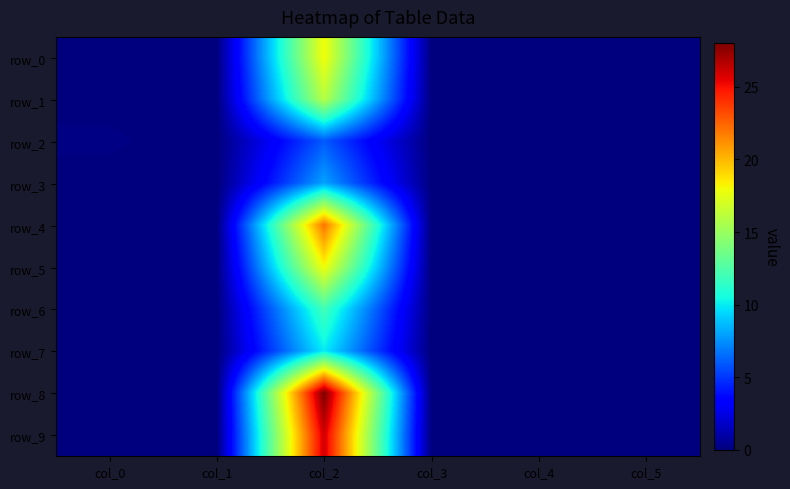

At which label does row_0 reach its peak?

col_2